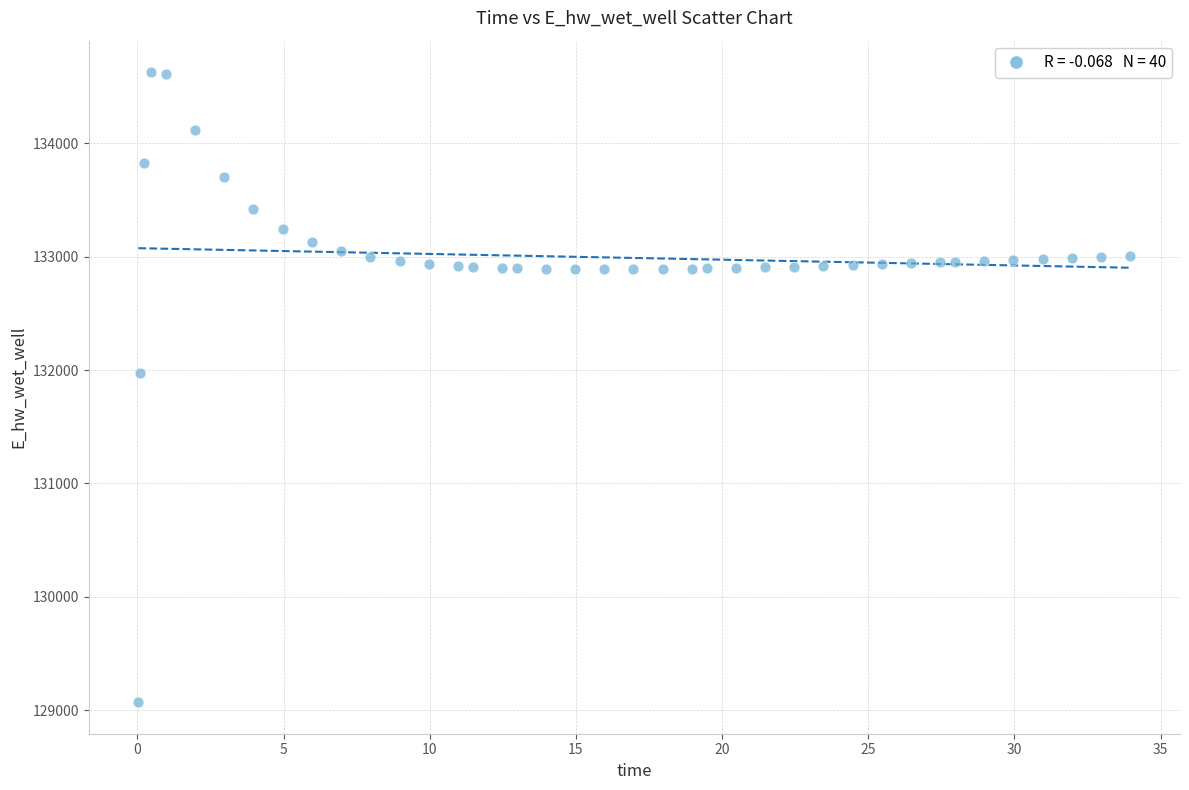

What Y value in the scatter plot is closest to 131849?

131969.9